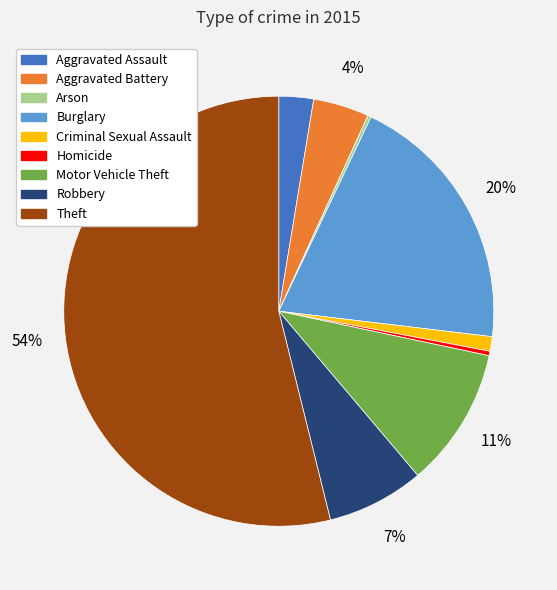

Is it true that Motor Vehicle Theft is 11% of the pie?

True